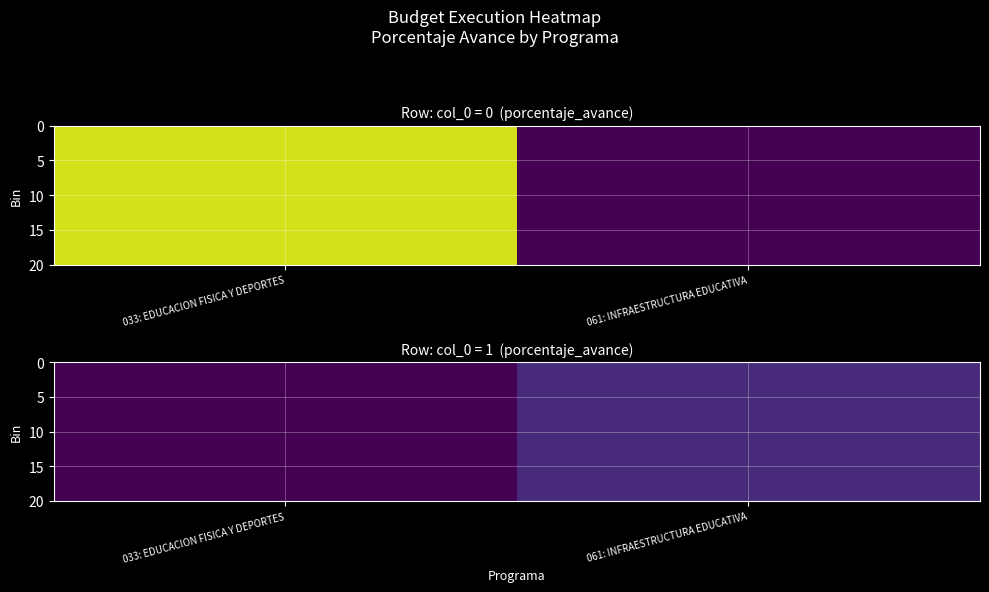

At how many categories does at least one series exceed 6?

1